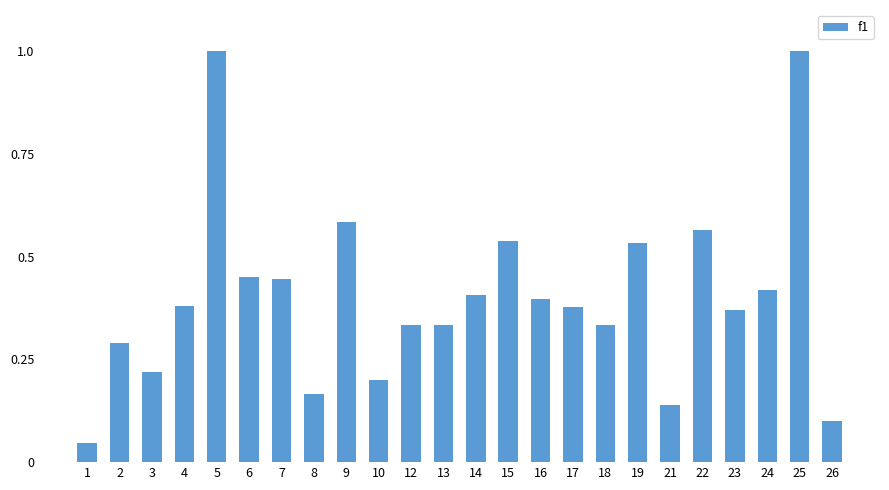

Between 5 and 13, which is larger?

5